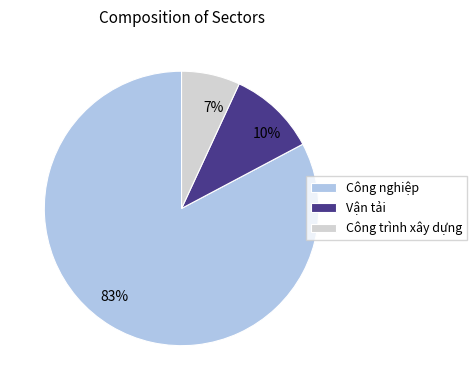

What is the ratio of the value at 7% to the value at 10%?

0.7